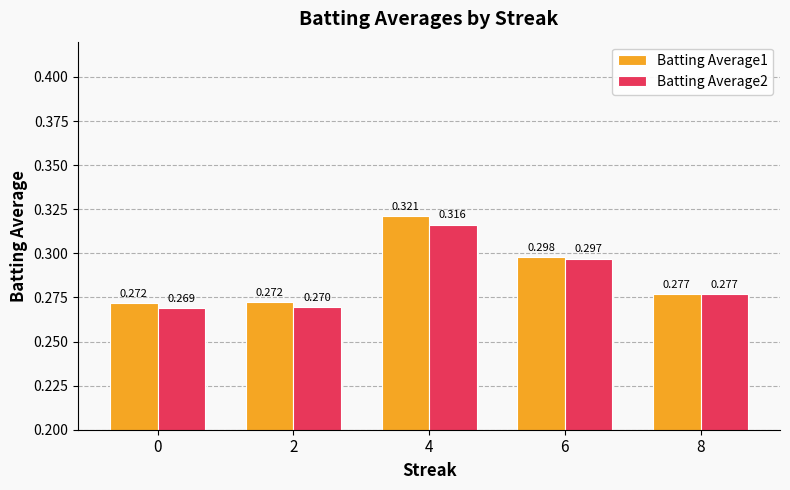

What are all the series names shown in the legend?

Batting Average1, Batting Average2